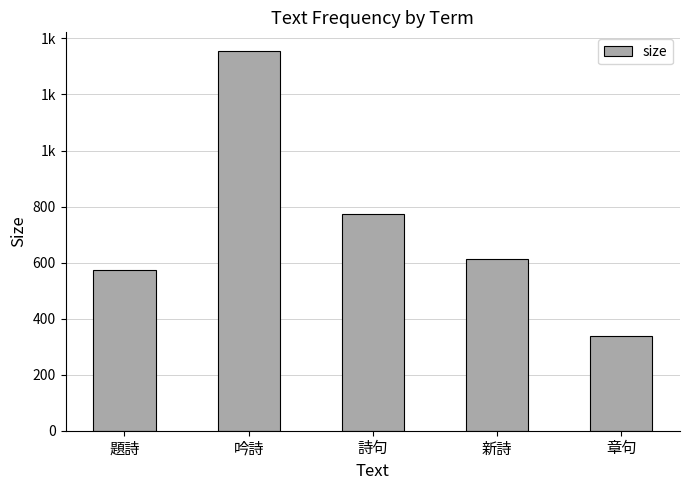

What position from the left is 章句?

5